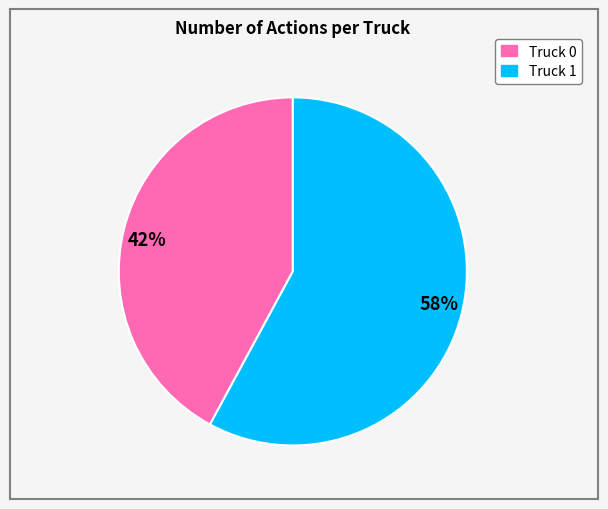

Is there a majority slice in this chart?

Yes